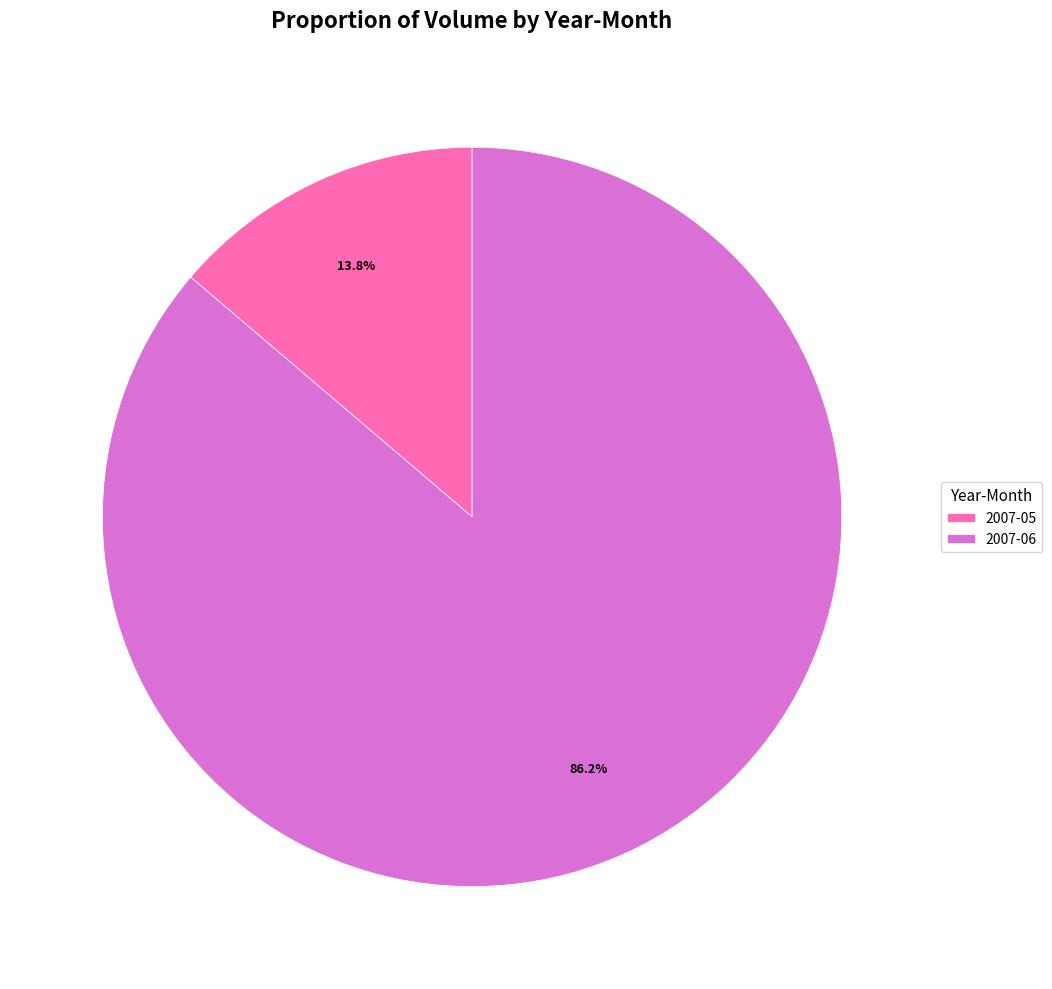

Is there any slice that represents more than half of the pie?

Yes